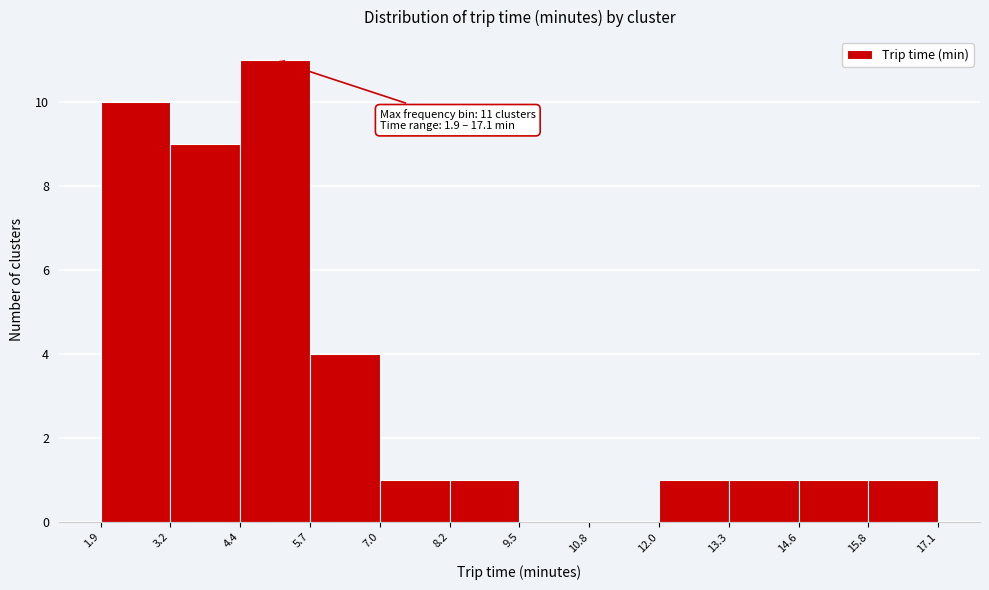

Over which range of the x-axis is the bar tallest?

4.4 to 5.7